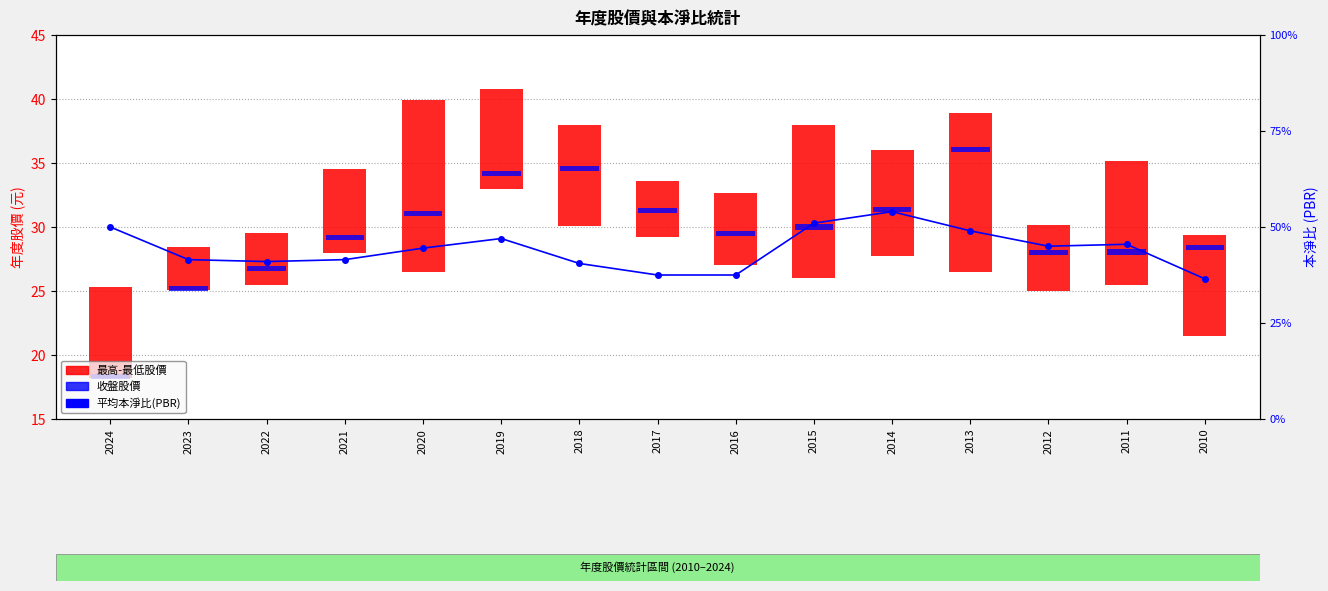

Reading right to left, extract all data points from this chart.

0.7	0.9	0.9	1.0	1.1	1.0	0.8	0.8	0.8	0.9	0.9	0.8	0.8	0.8	1.0